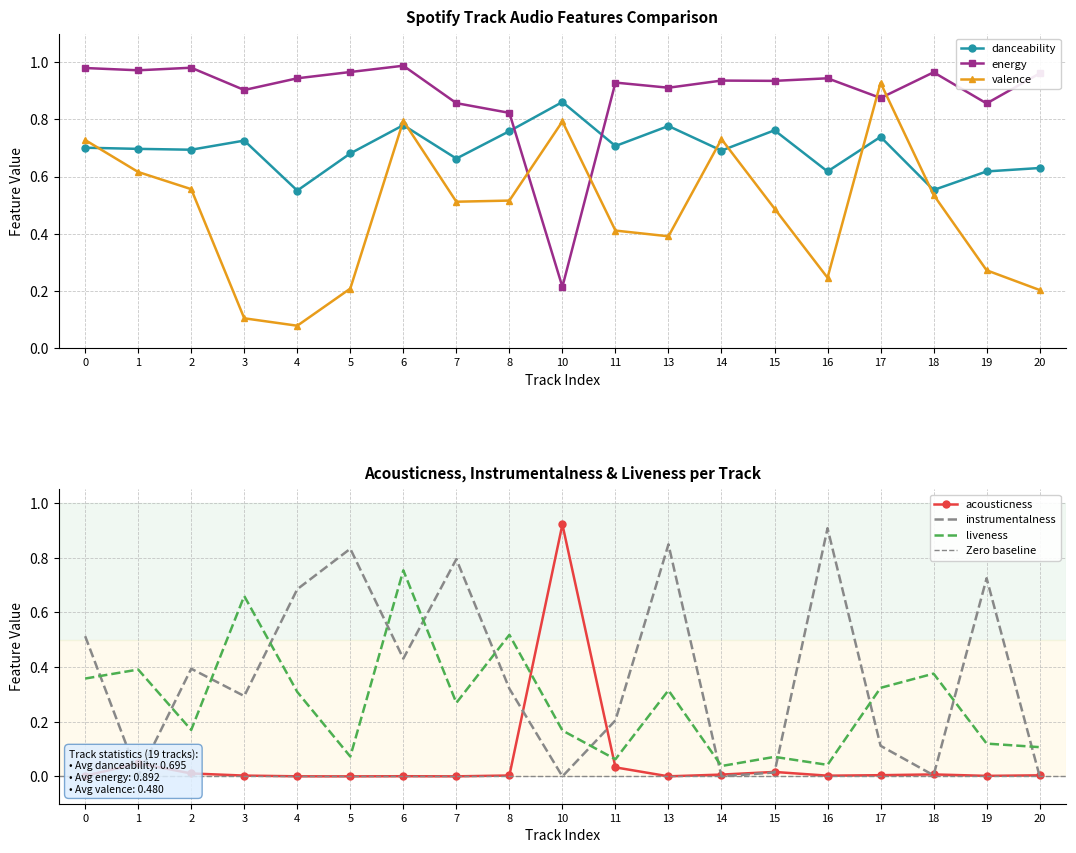

Between which two adjacent categories do danceability and valence first intersect?

0 and 1